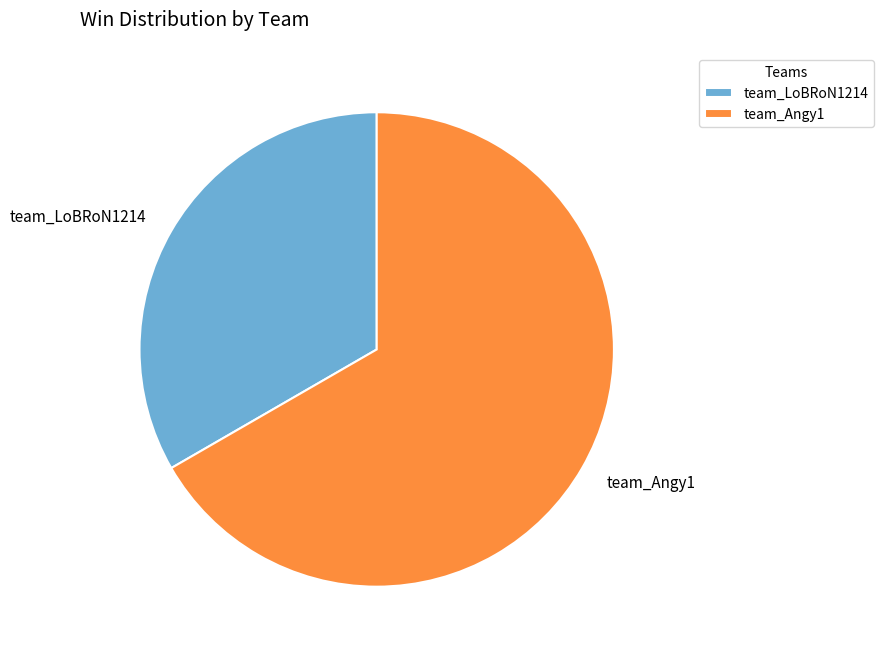

What is the largest slice in the pie chart?

team_Angy1